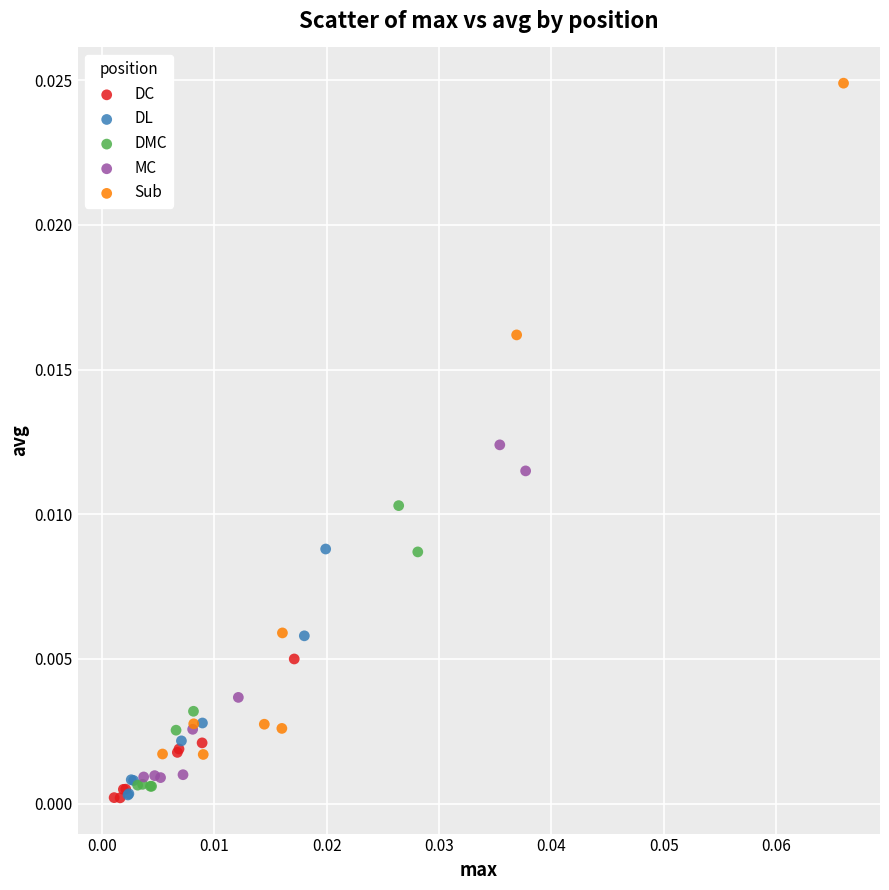

What are all the series names shown in the legend?

DC, DL, DMC, MC, Sub